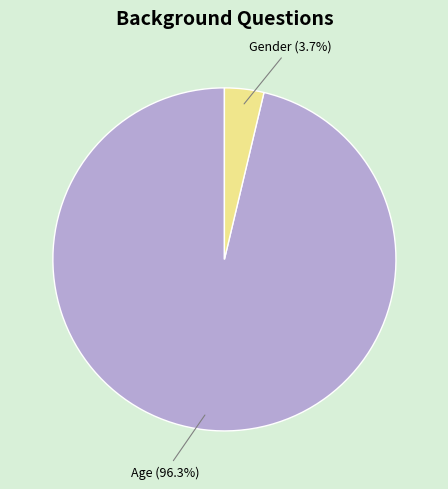

What percentage do Age and Gender together represent?

100.0%